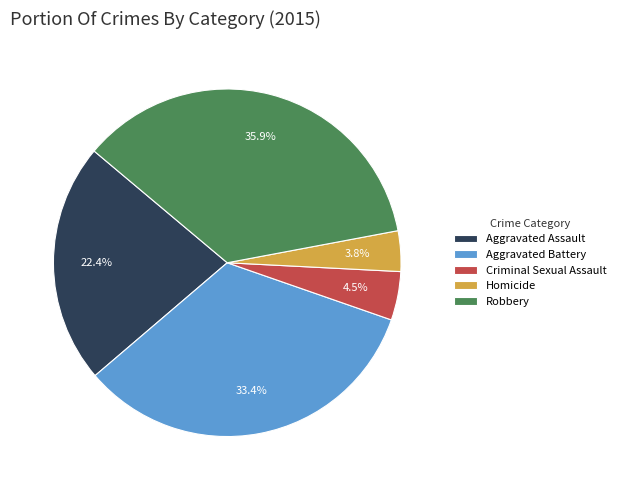

The Homicide slice represents 4% of the pie. True or false?

True